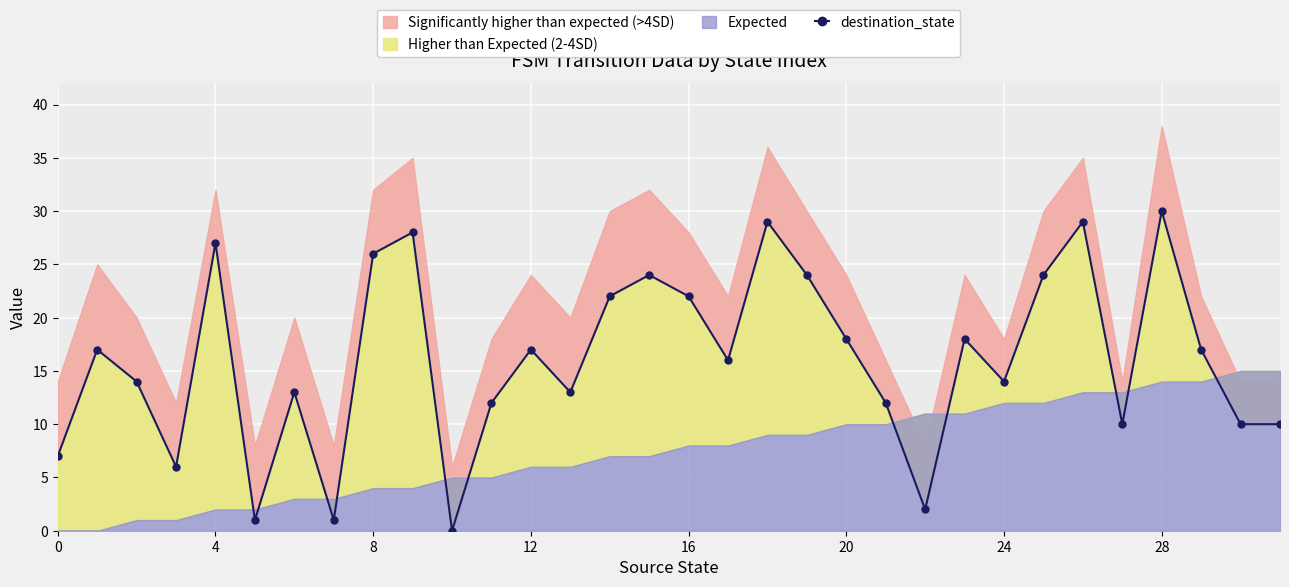

What is the label of the 12th point from the right?

20